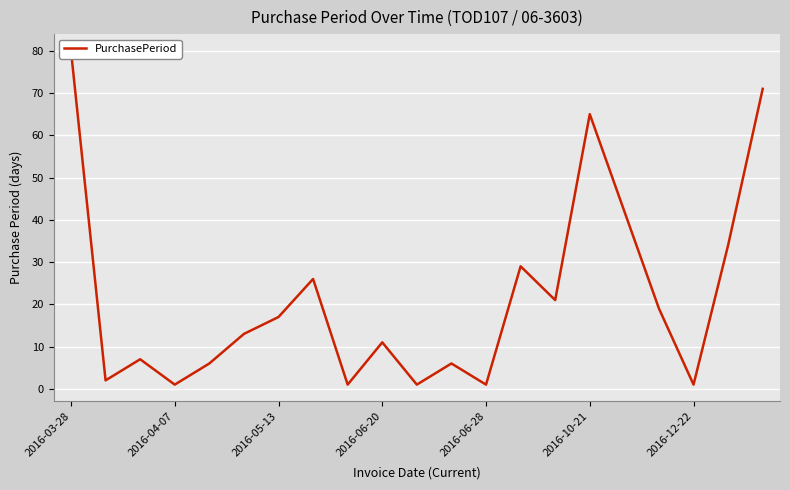

What is the ratio of the value at 20 to the value at 17?

3.7